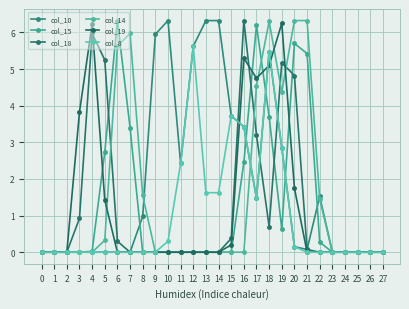

Is this an area chart (filled region under the line)?

No